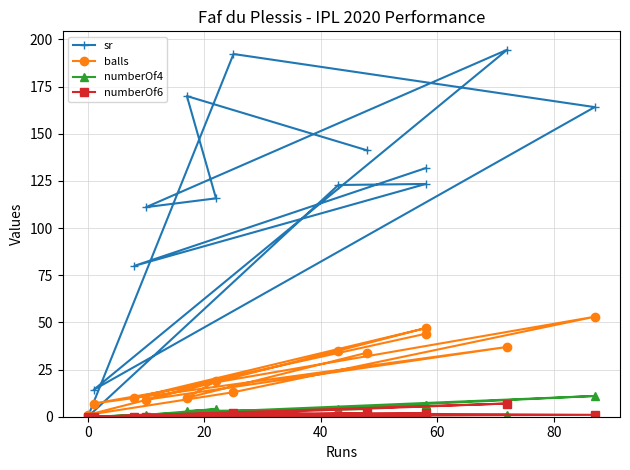

How many data points in balls are less than 19?

6